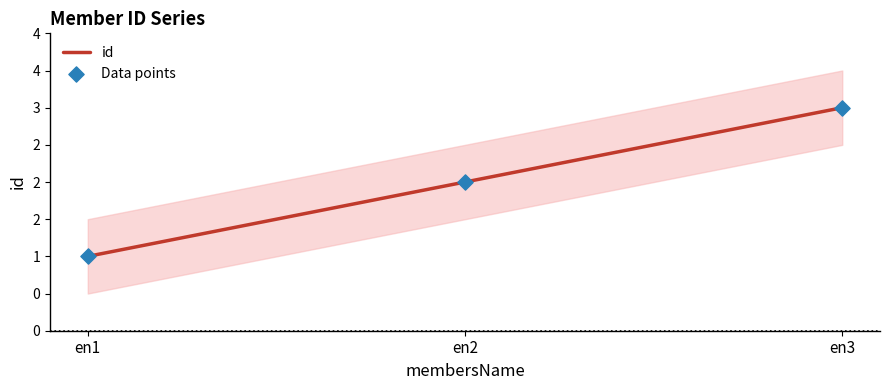

Which series contains the highest Y value?

id